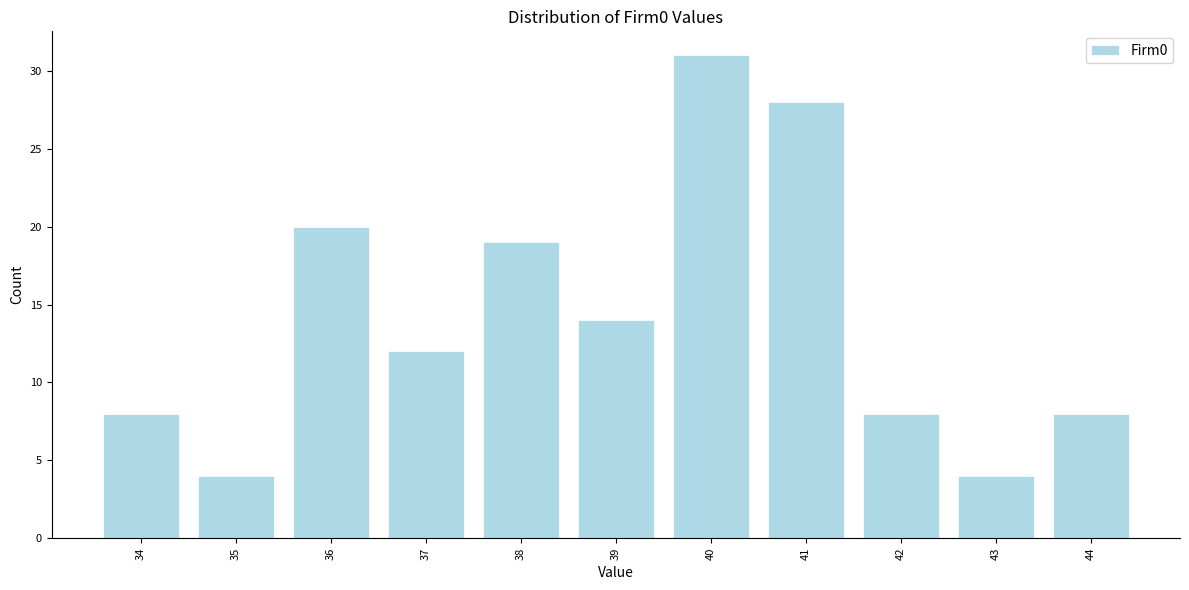

Reading right to left, extract all data points from this chart.

8	4	8	28	31	14	19	12	20	4	8